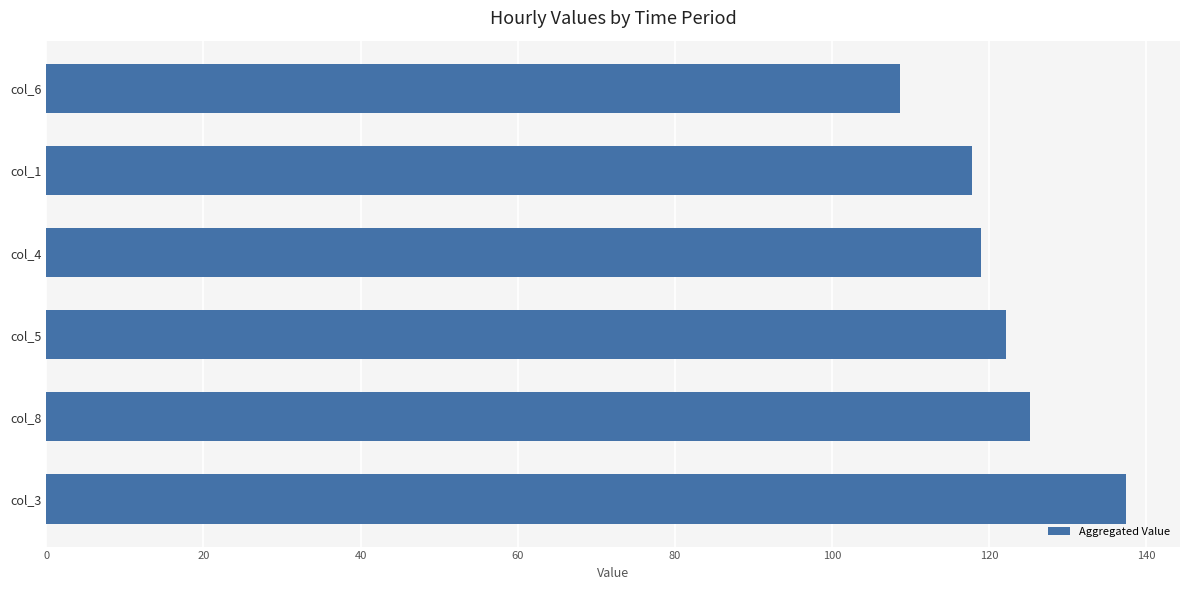

What is the sum of all values?

730.0